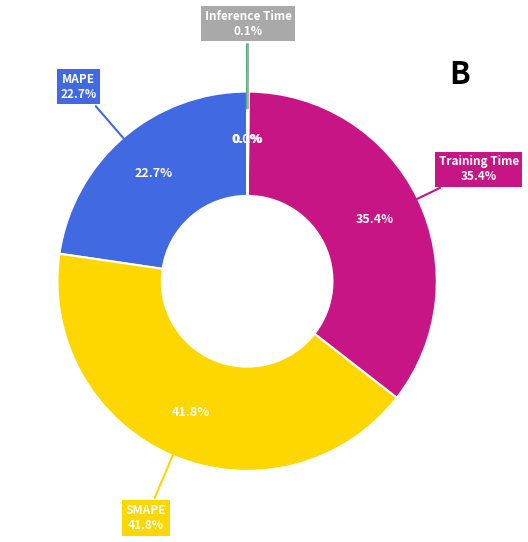

Is it true that MSE is 0% of the pie?

True